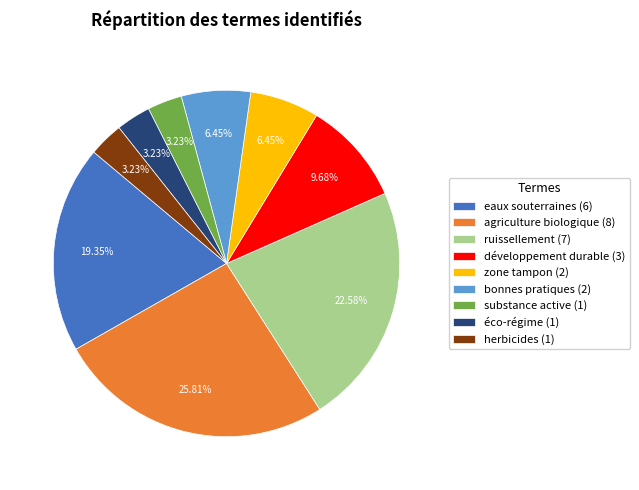

Does any single category account for the majority?

No